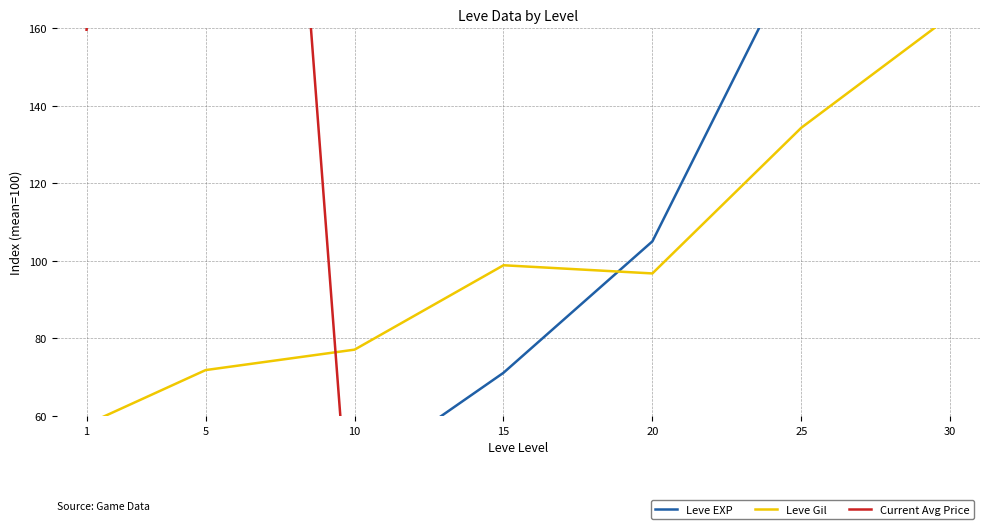

Which series has the largest range (max minus min)?

Current Avg Price